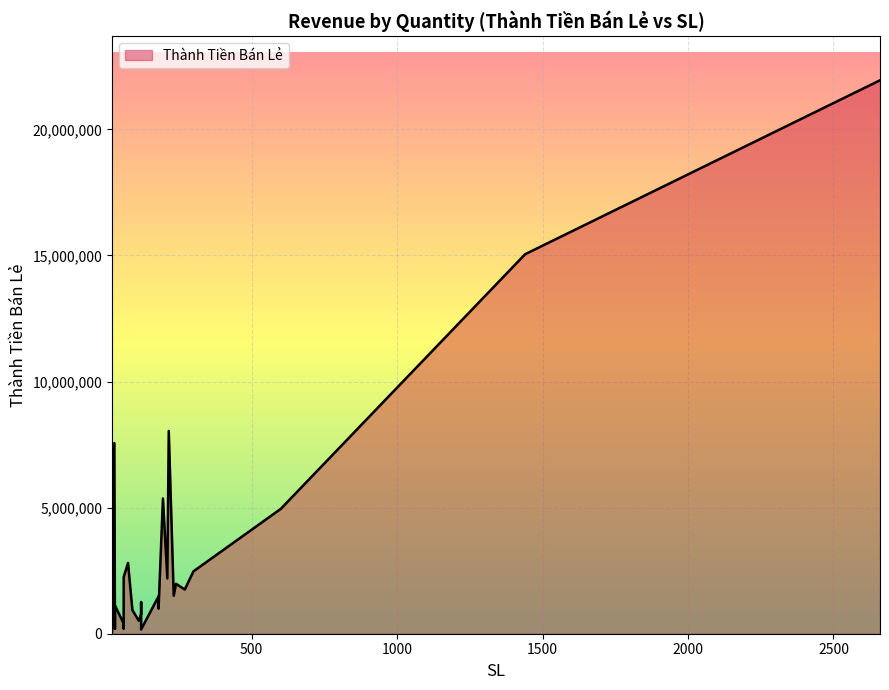

What is the greatest value displayed?

21945000